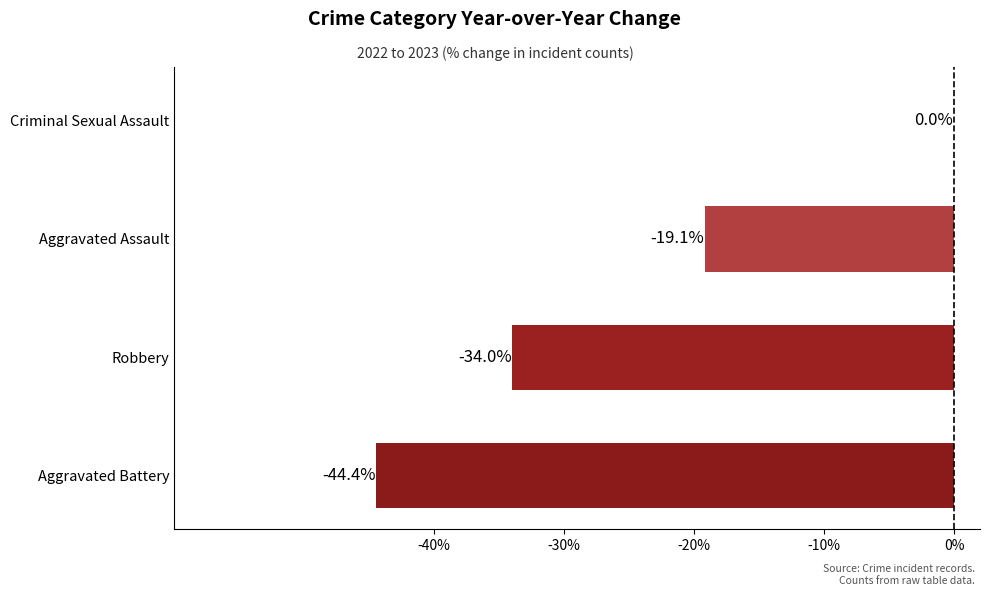

Are the bars horizontal?

Yes